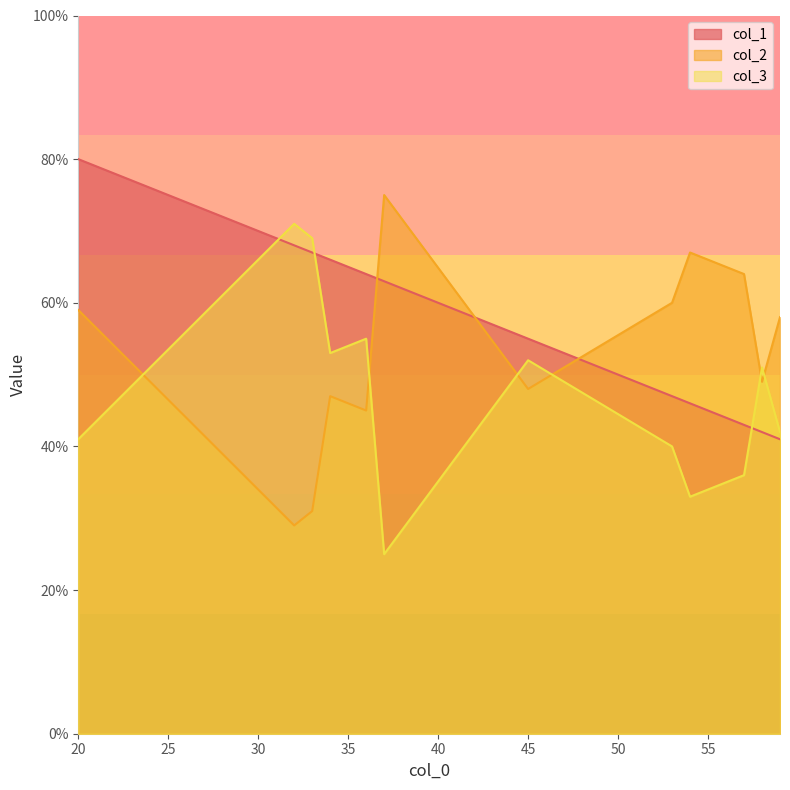

Rank the series by their average value, from highest to lowest.

col_1, col_2, col_3